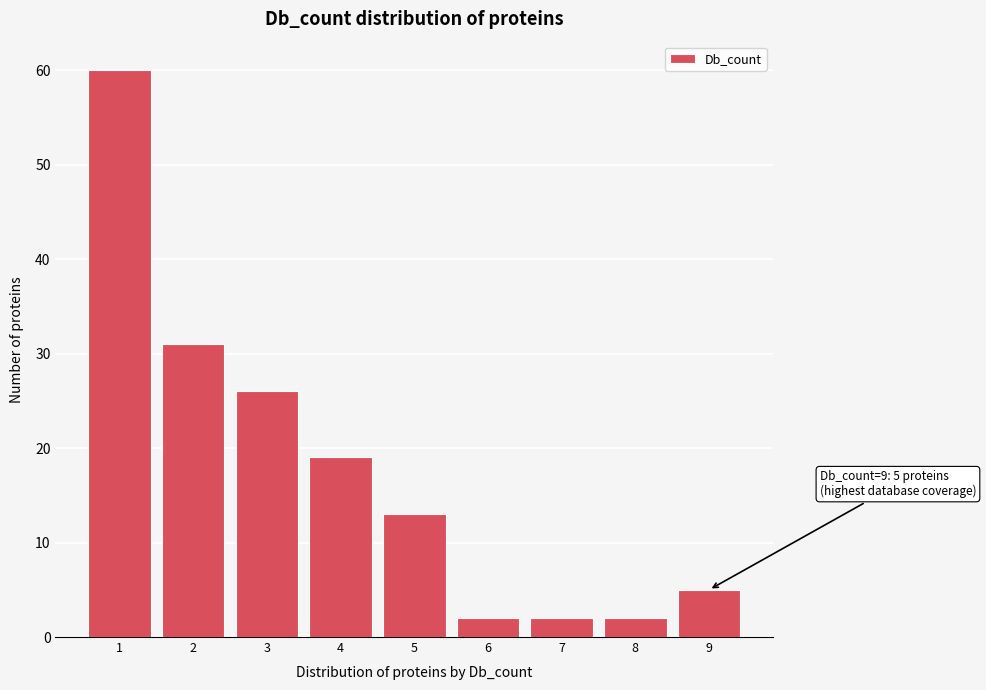

Reading right to left, what are all the values shown in this chart?

9=5	8=2	7=2	6=2	5=13	4=19	3=26	2=31	1=60